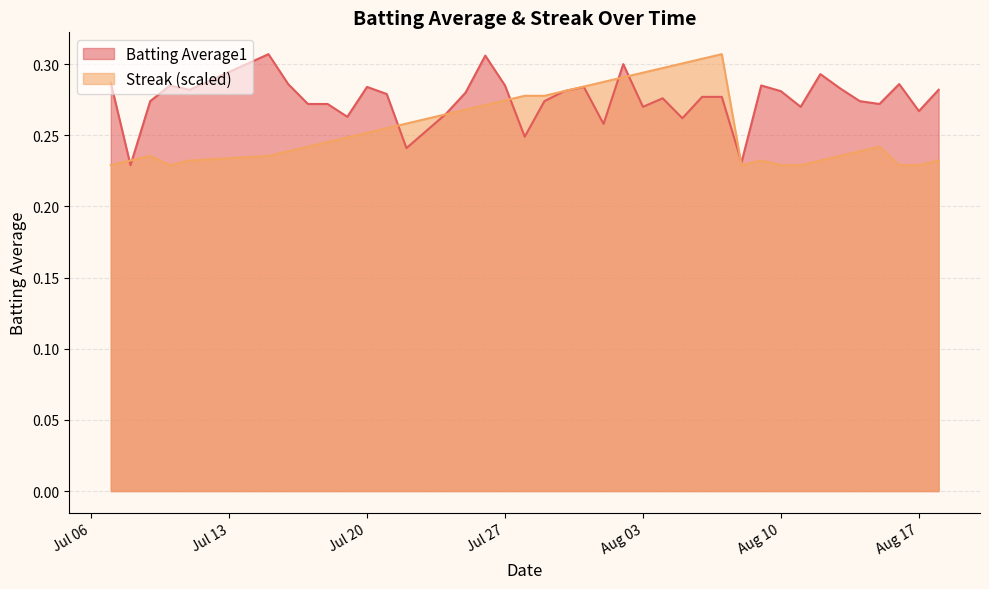

Rank the series by their average value, from highest to lowest.

Batting Average1, Streak (scaled)